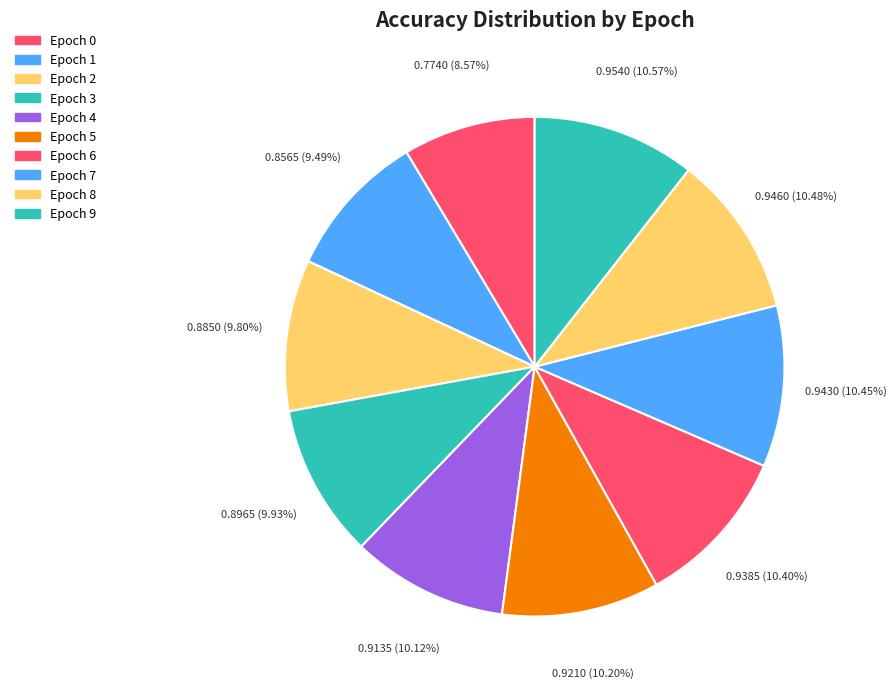

Count the number of slices in the pie.

10